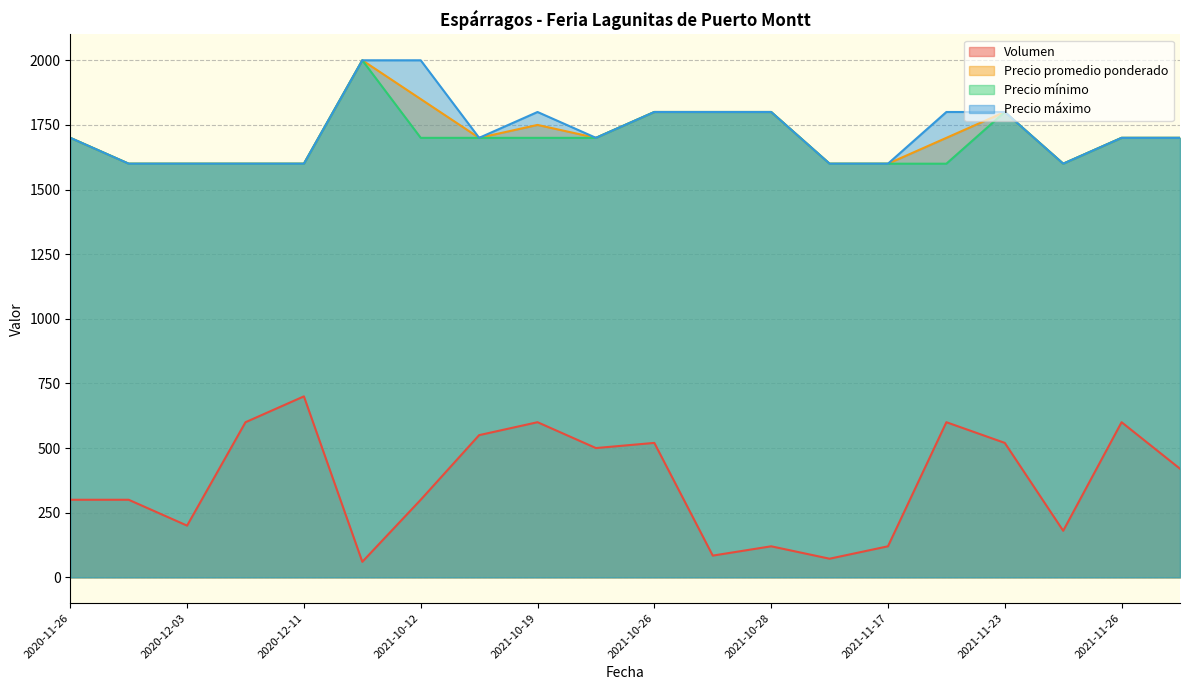

True or false: Precio mínimo and Volumen cross at least once.

False